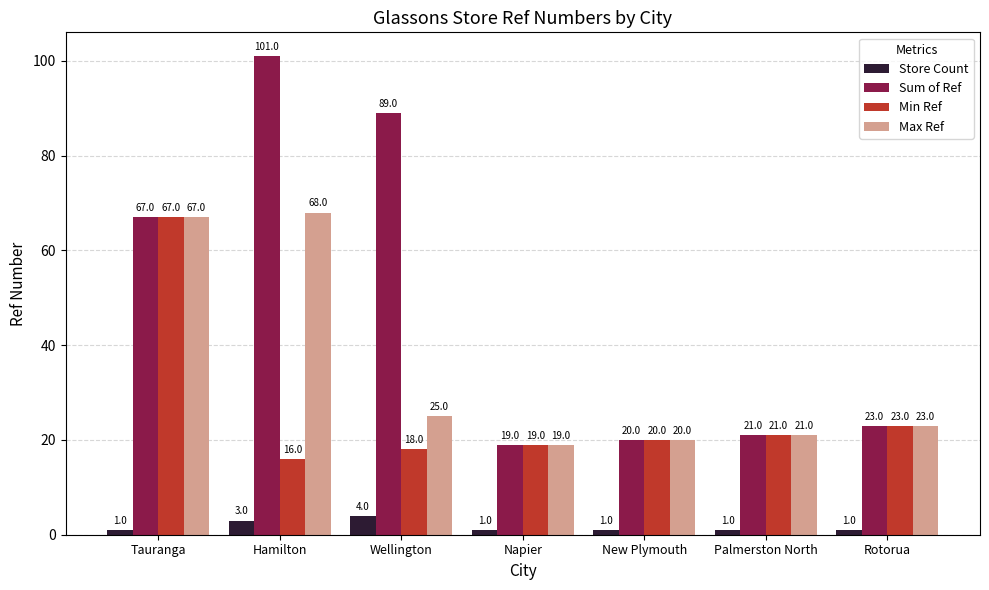

At which label does Sum of Ref reach its minimum?

Napier